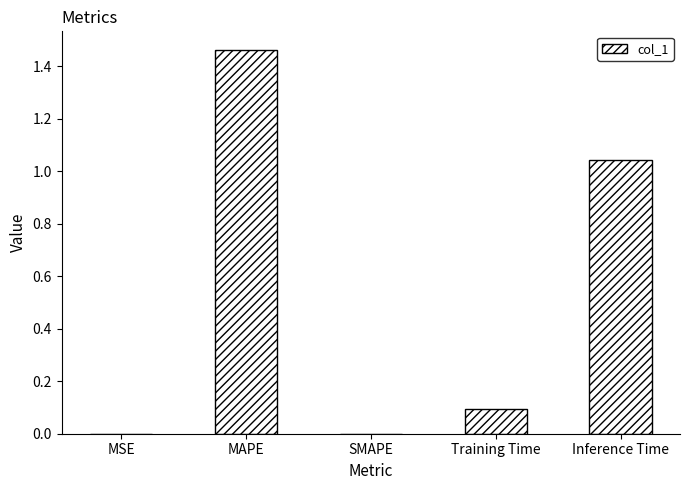

Between Training Time and MSE, which is larger?

Training Time